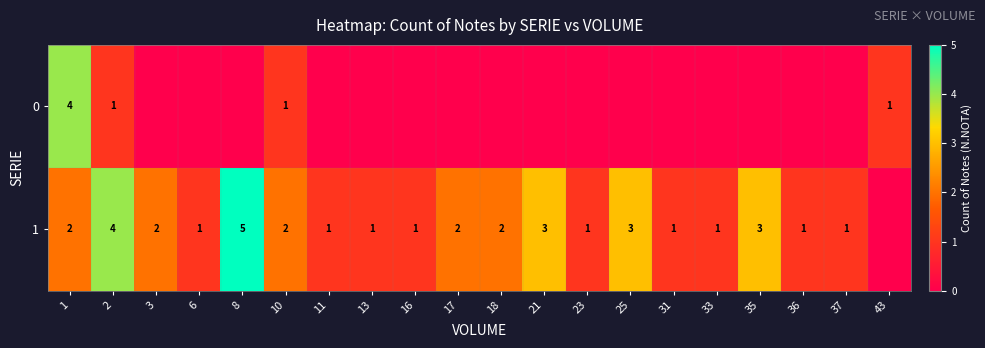

Which category has the lowest value across all series?

3